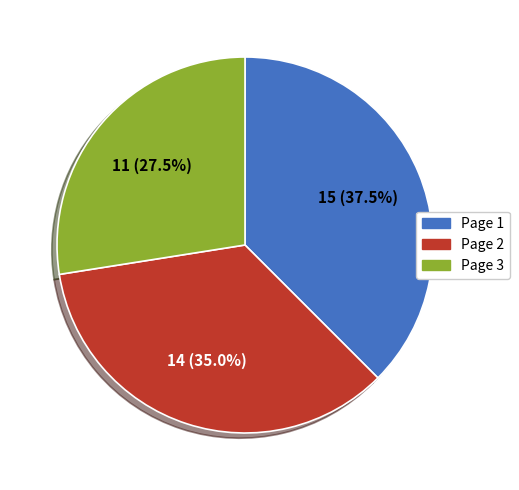

Which slice is the smallest?

Page 3